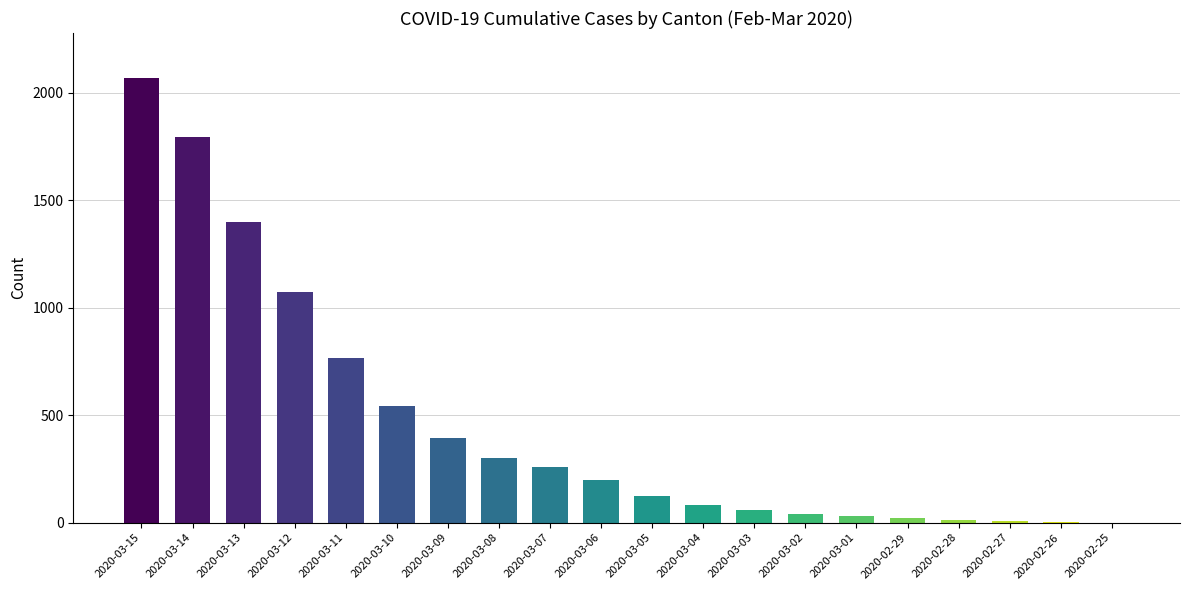

The value at 2020-03-13 is 1398. True or false?

True